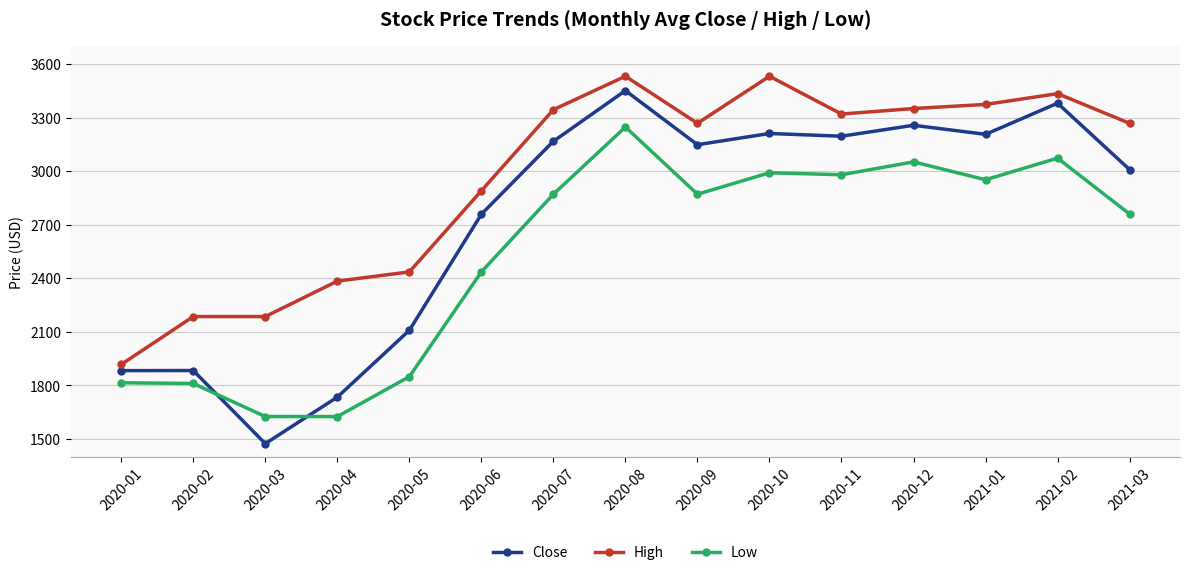

The value of High at 2021-03 is 3268.0. True or false?

True